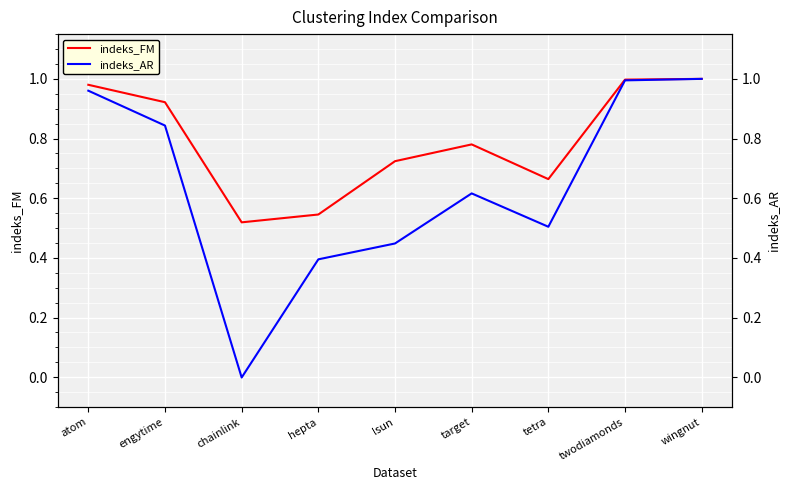

Which series has the widest spread of values?

indeks_AR